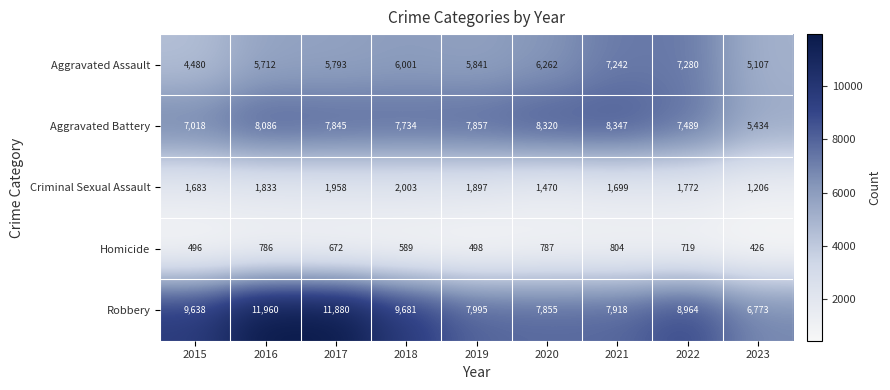

List the series in order of their peak value, highest first.

Robbery, Aggravated Battery, Aggravated Assault, Criminal Sexual Assault, Homicide